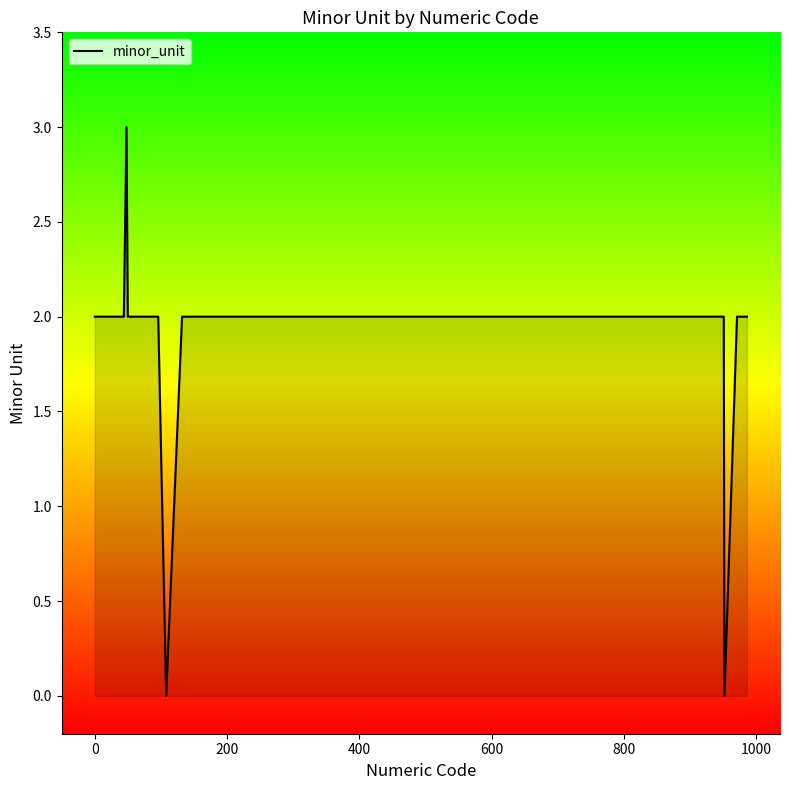

How many interior local peaks (higher than both neighbors) does the data have?

1